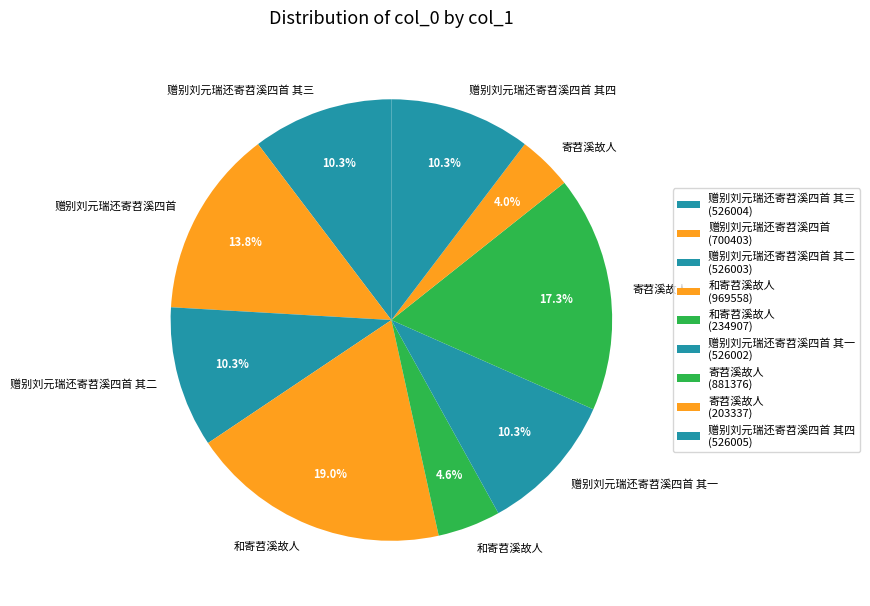

How many slices are in this pie chart?

9